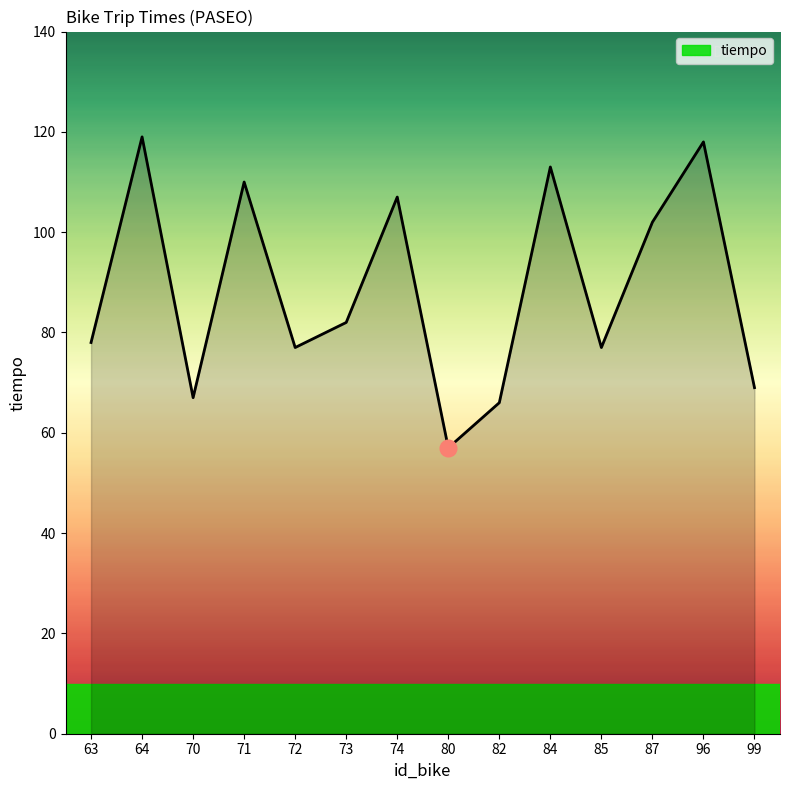

Reading left to right, what are all the values shown in this chart?

78	119	67	110	77	82	107	57	66	113	77	102	118	69